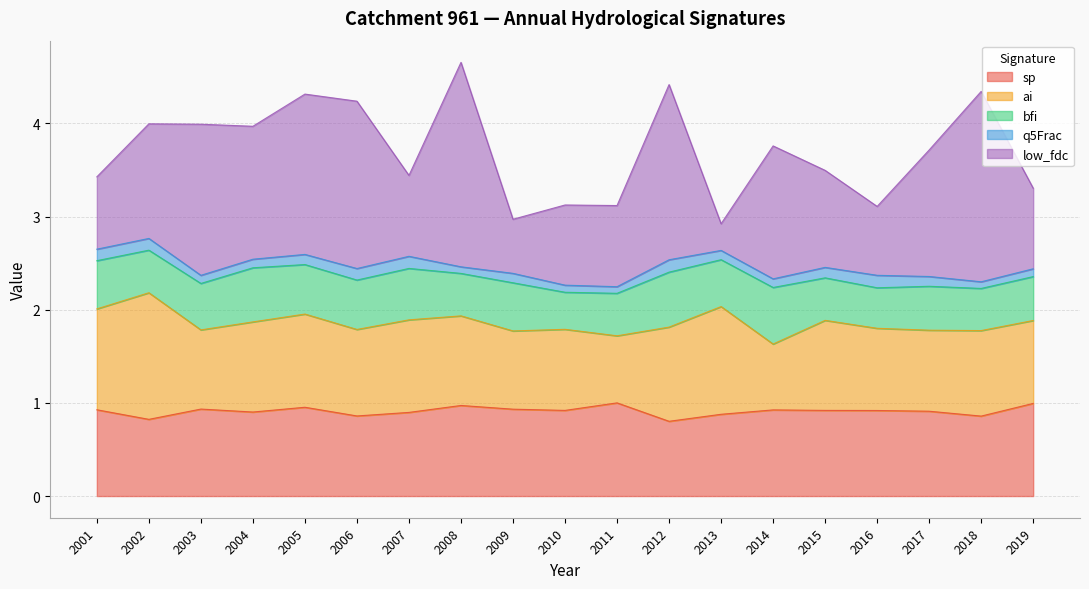

Which series has the widest spread of values?

low_fdc